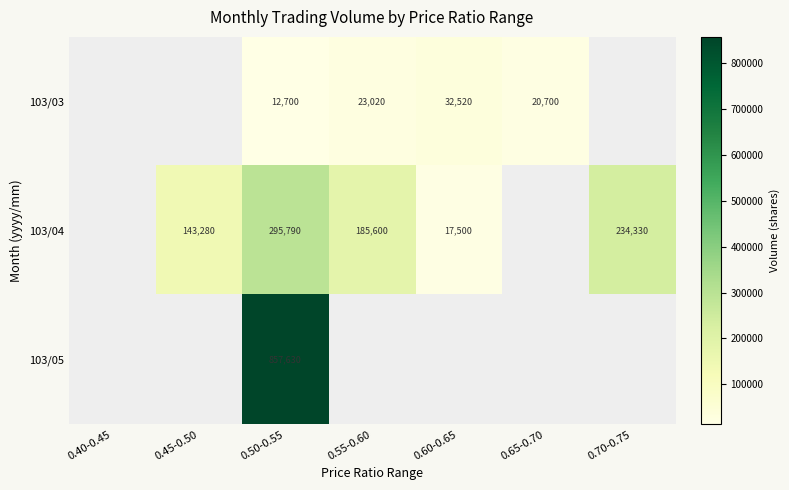

The 103/03 series shows 5787 at 0.65-0.70. True or false?

False